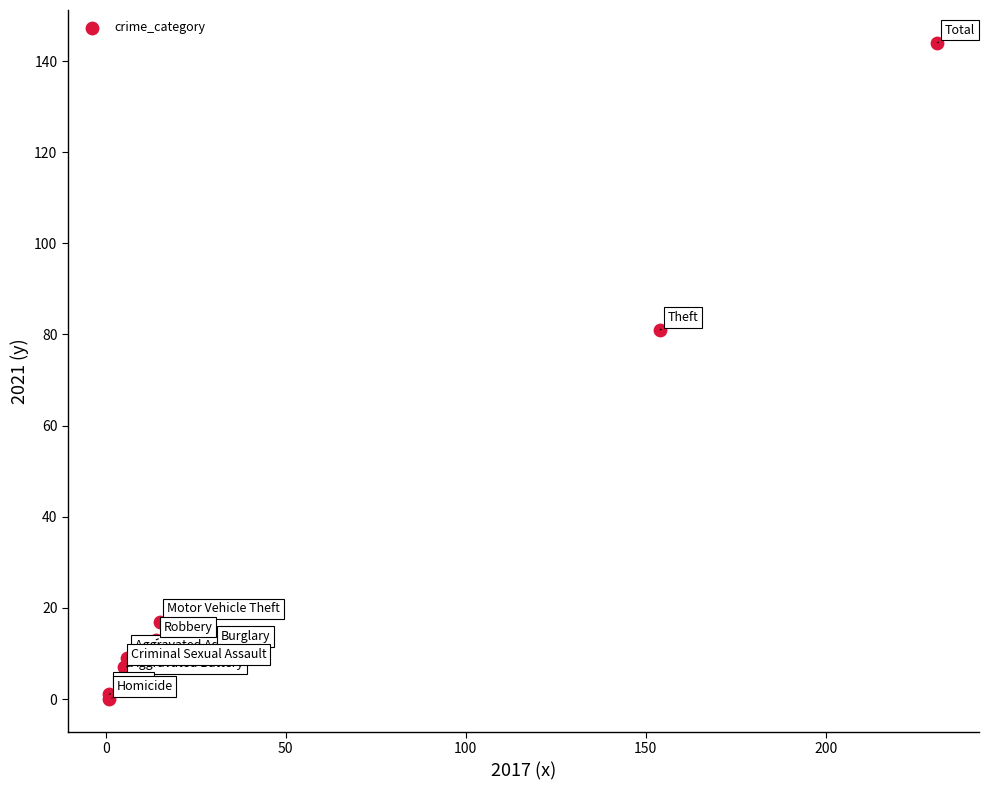

What Y value in the scatter plot is closest to 72?

81